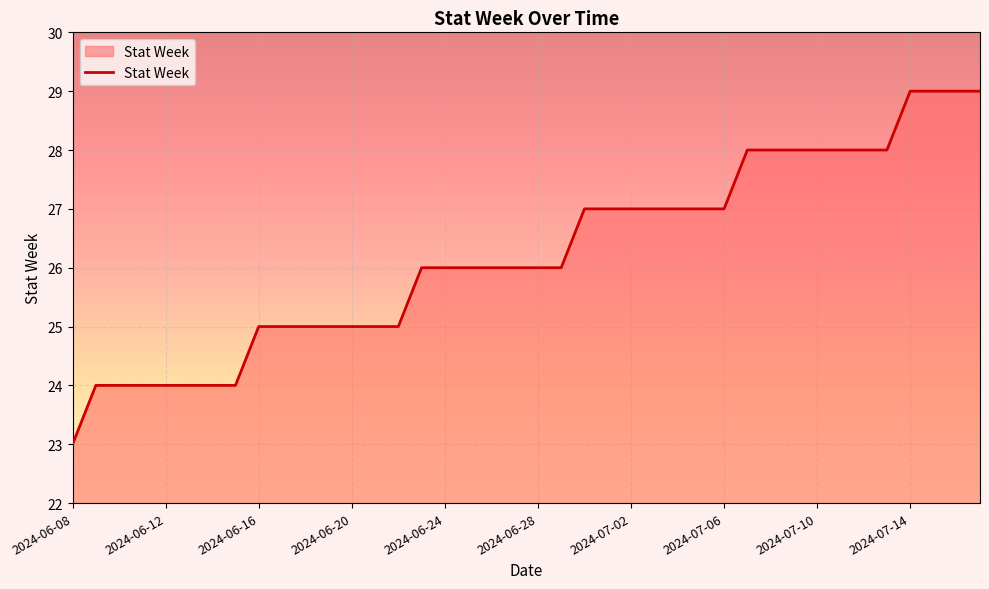

Does the chart display data point markers on the line(s)?

No